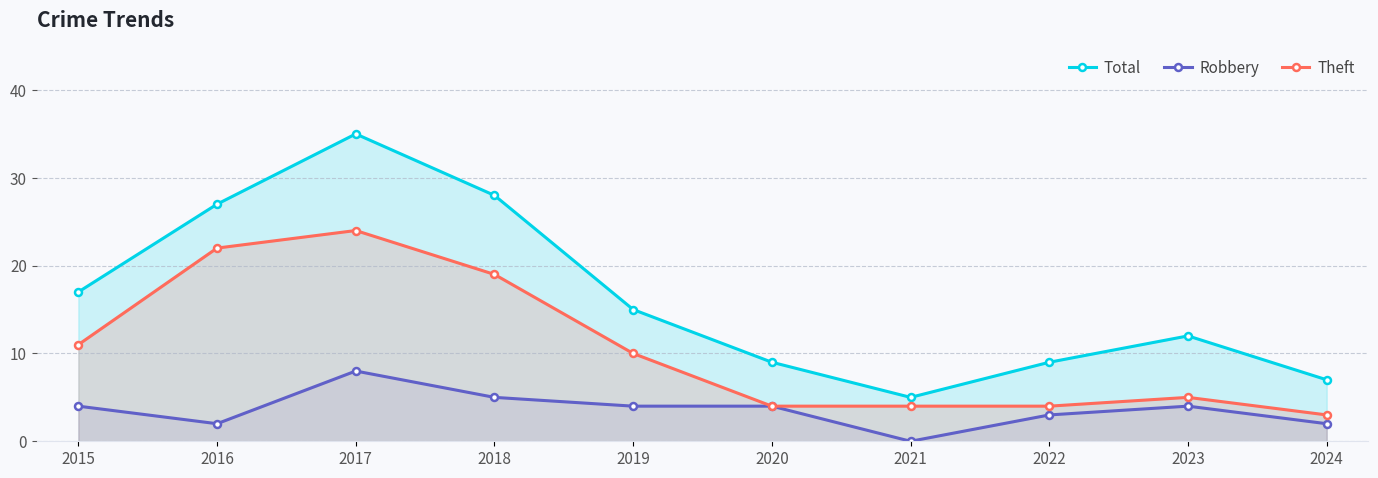

At 2024, list the series in order from smallest to largest.

Robbery, Theft, Total